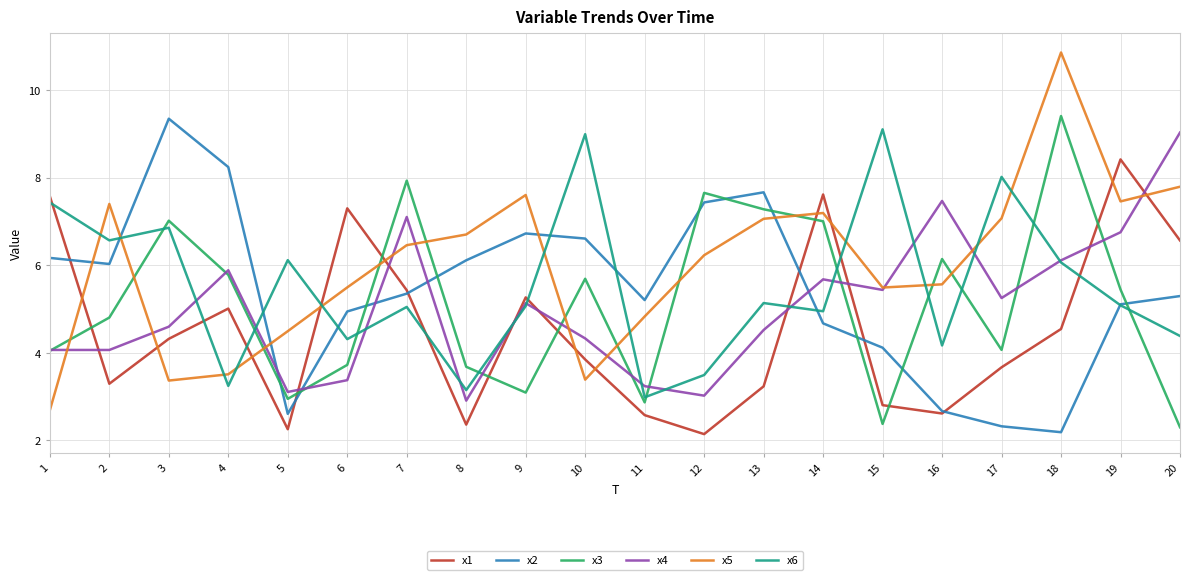

Where does the x5 series first go above 6?

2